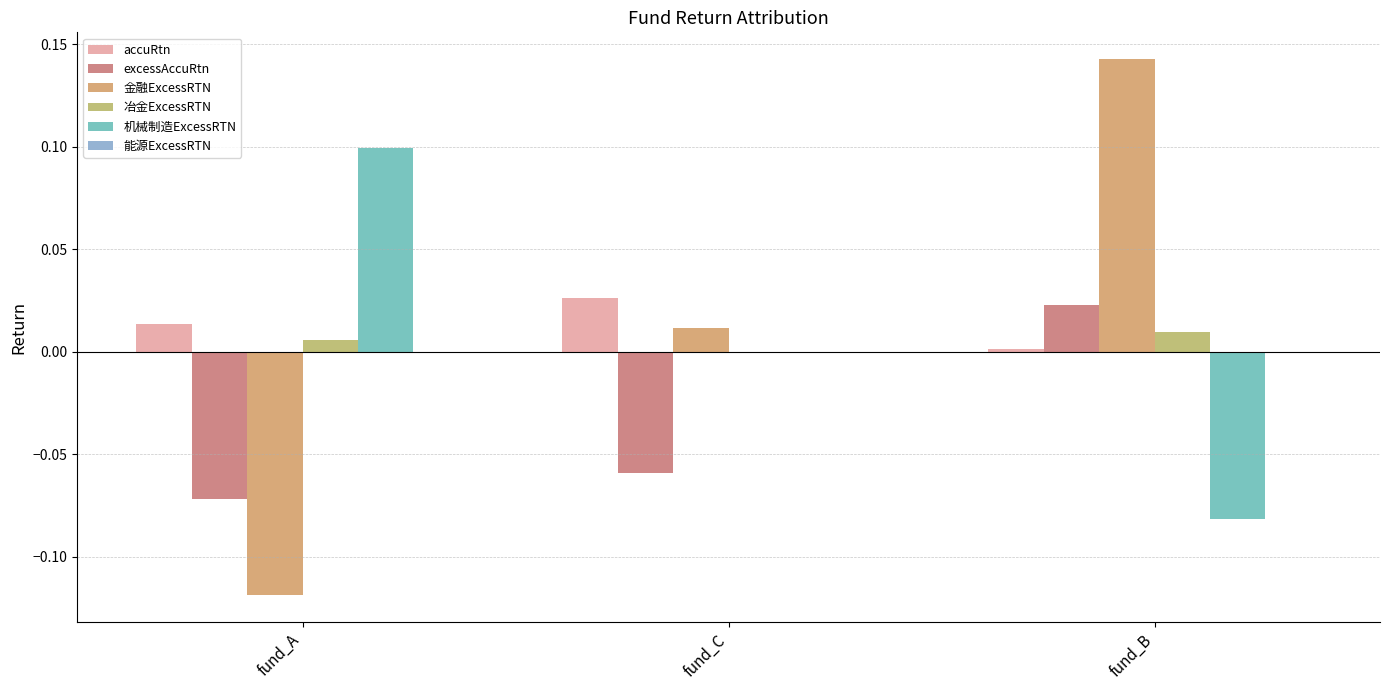

Is it true that 能源ExcessRTN equals 0.0 at fund_A?

False